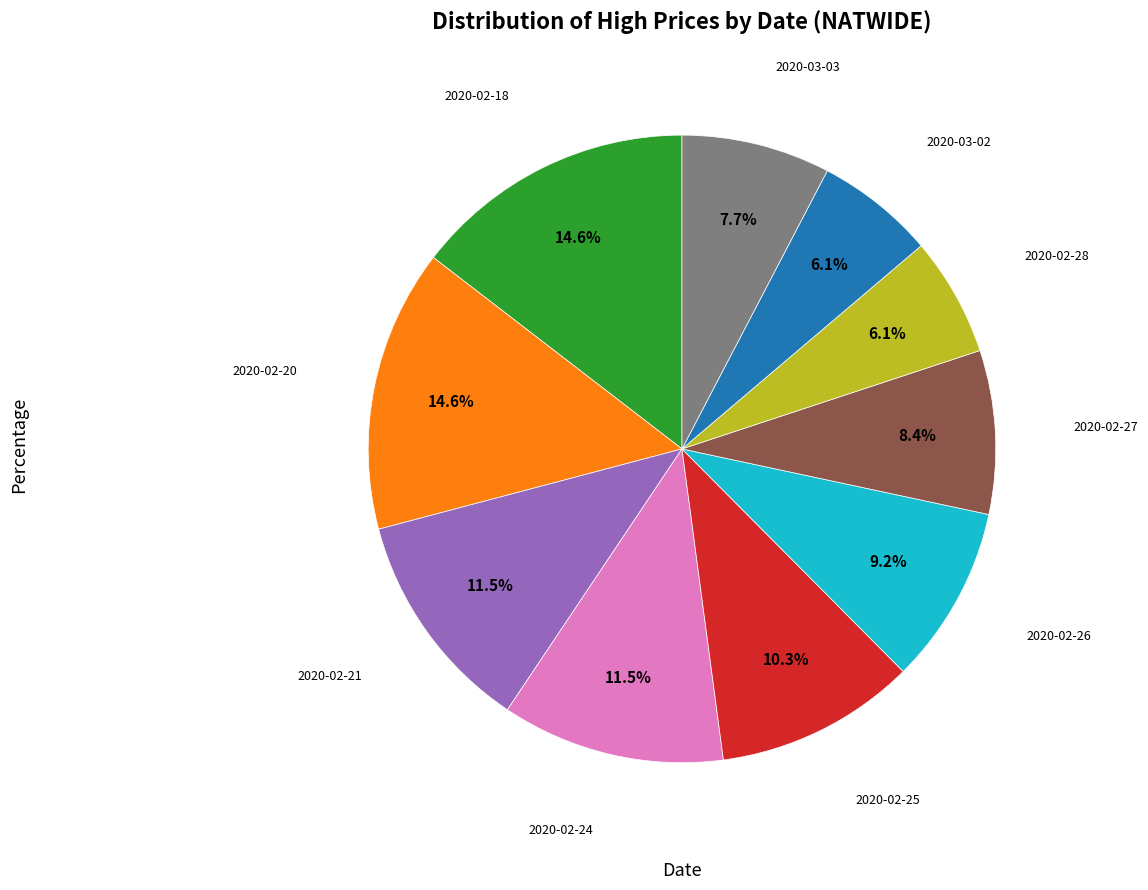

Is there any slice that represents more than half of the pie?

No